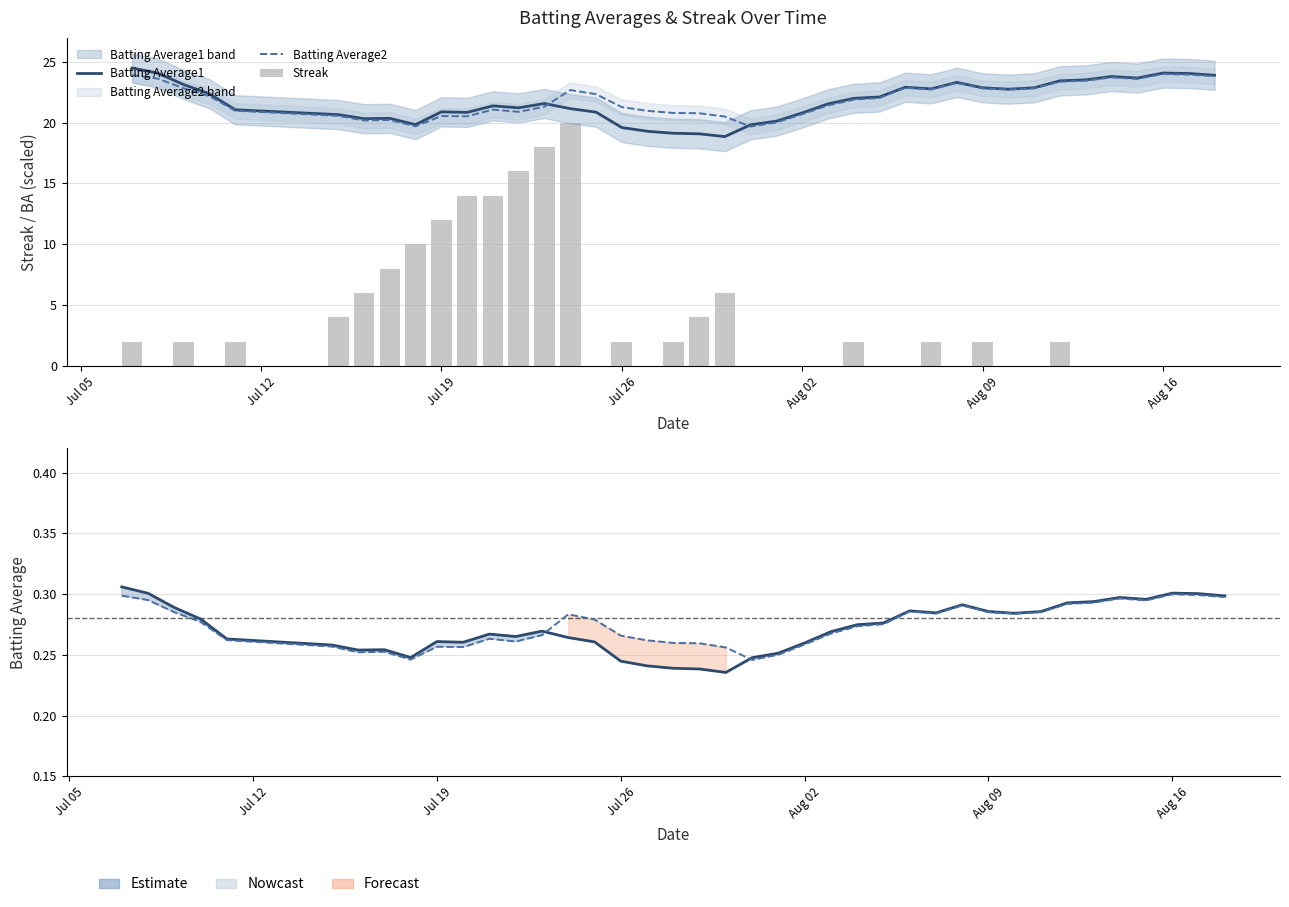

Reading left to right, extract all data points from this chart.

Batting Average1: 0.3	0.3	0.3	0.3	0.3	0.3	0.3	0.3	0.2	0.3	0.3	0.3	0.3	0.3	0.3	0.3	0.2	0.2	0.2	0.2	0.2	0.2	0.3	0.3	0.3	0.3	0.3	0.3	0.3	0.3	0.3	0.3	0.3	0.3	0.3	0.3	0.3	0.3	0.3	0.3
Batting Average2: 0.3	0.3	0.3	0.3	0.3	0.3	0.3	0.3	0.2	0.3	0.3	0.3	0.3	0.3	0.3	0.3	0.3	0.3	0.3	0.3	0.3	0.2	0.3	0.3	0.3	0.3	0.3	0.3	0.3	0.3	0.3	0.3	0.3	0.3	0.3	0.3	0.3	0.3	0.3	0.3
Streak: 2.0	0.0	2.0	0.0	2.0	4.0	6.0	8.0	10.0	12.0	14.0	14.0	16.0	18.0	20.0	0.0	2.0	0.0	2.0	4.0	6.0	0.0	0.0	0.0	0.0	2.0	0.0	0.0	2.0	0.0	2.0	0.0	0.0	2.0	0.0	0.0	0.0	0.0	0.0	0.0